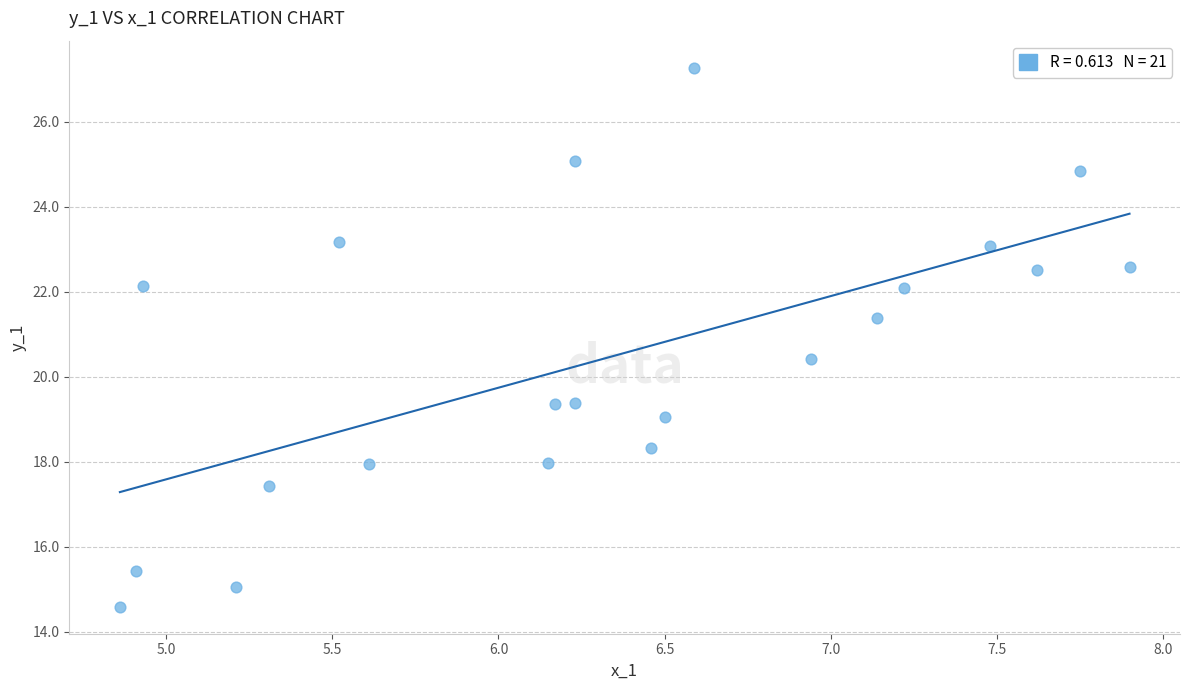

What Y value in the scatter plot is closest to 20?

20.4